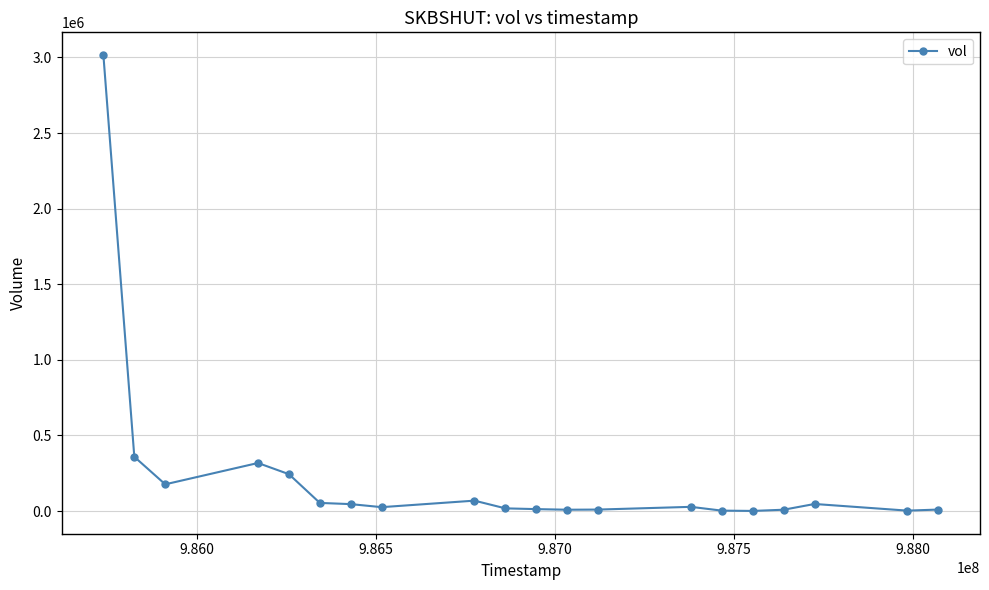

True or false: there are more than 1 points higher than both neighbors.

True